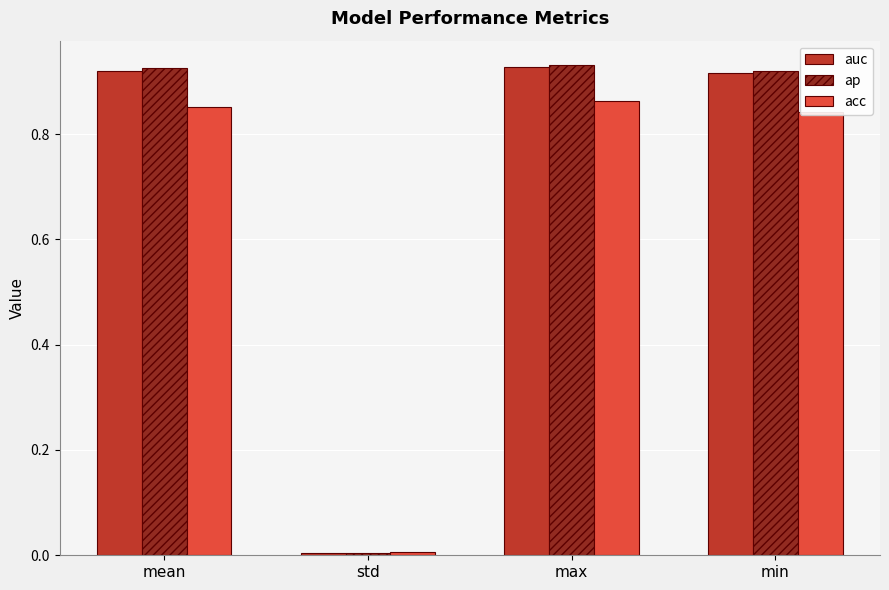

At which label does acc reach its minimum?

std